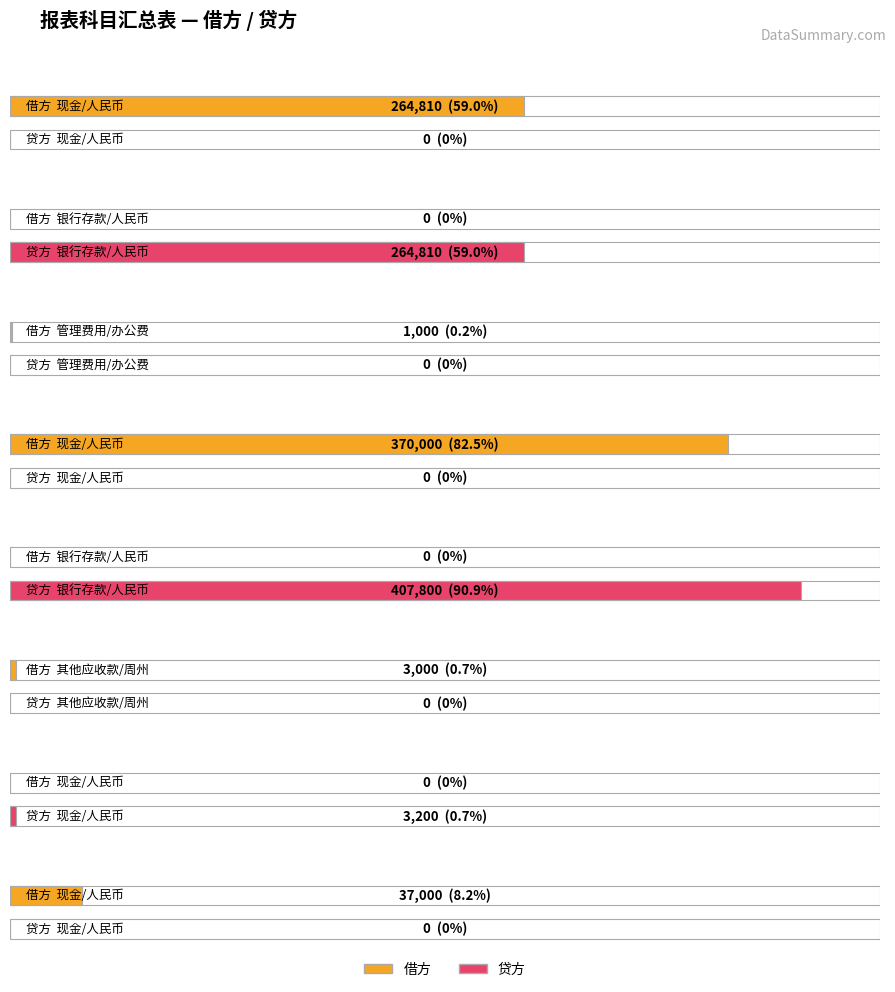

What is the value of the 借方 bar at the 3rd from the left?

1000